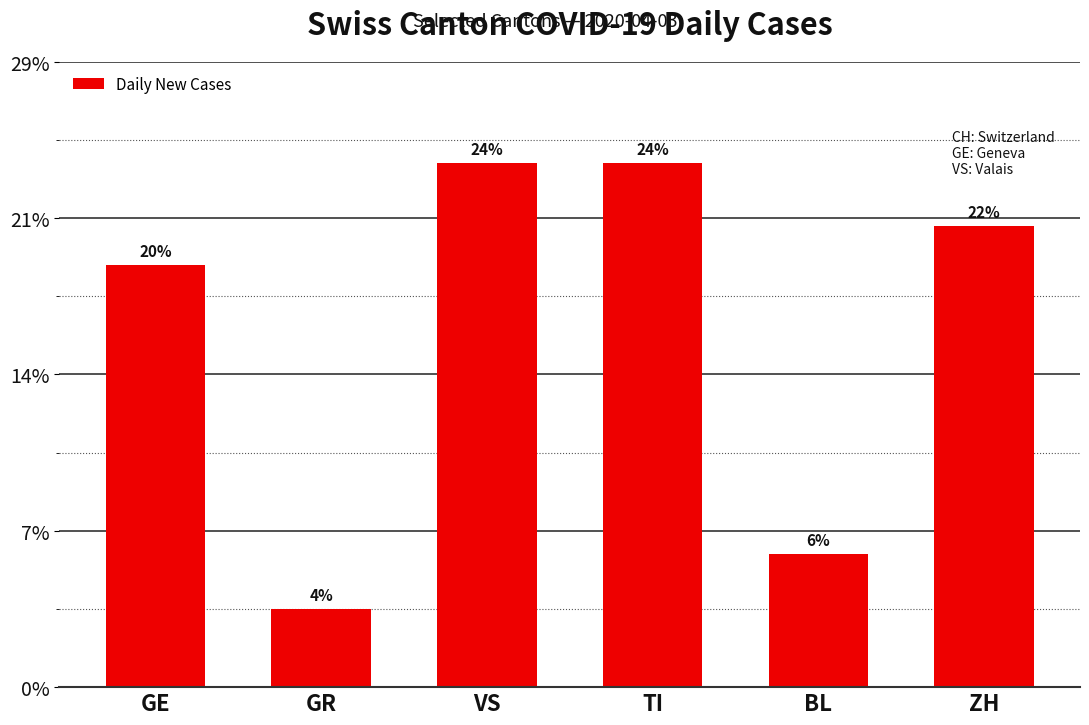

What is the label of the 4th bar from the right?

VS